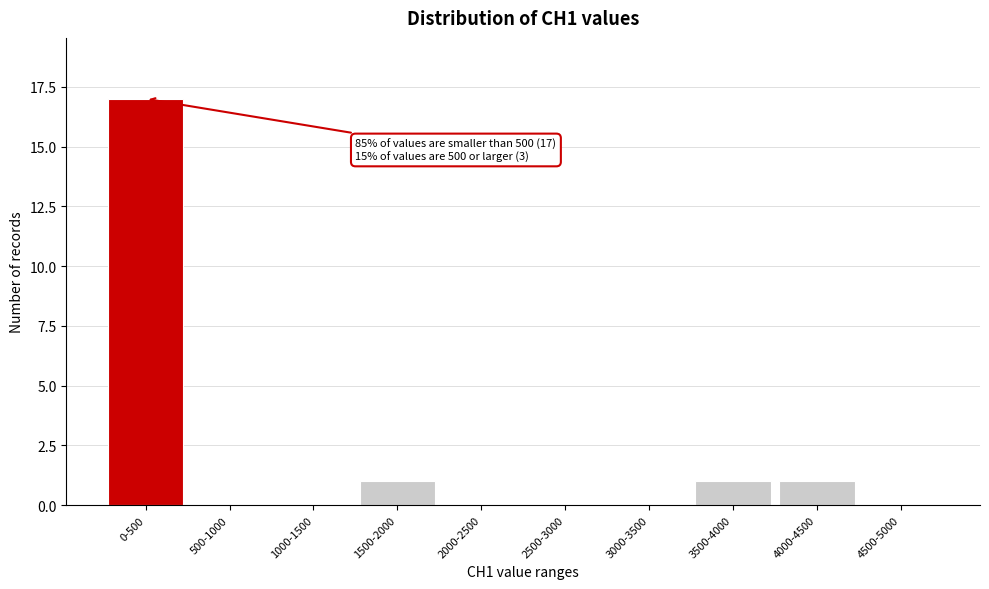

Reading left to right, list all the values displayed in this chart.

0-500=17	500-1000=0	1000-1500=0	1500-2000=1	2000-2500=0	2500-3000=0	3000-3500=0	3500-4000=1	4000-4500=1	4500-5000=0